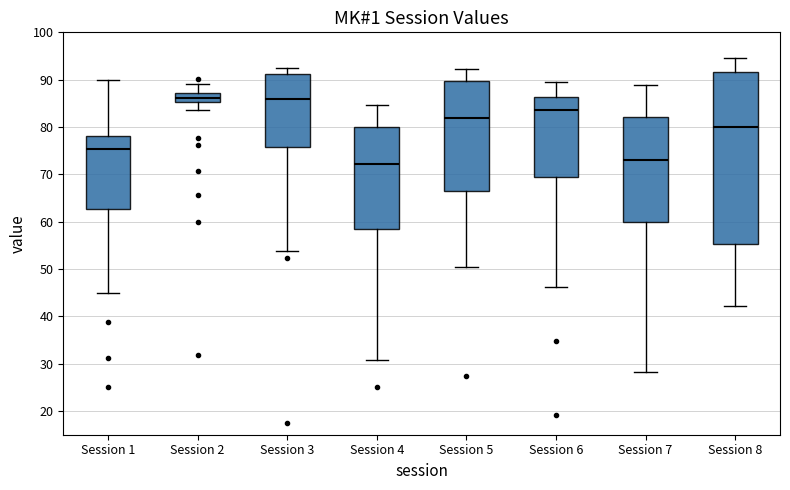

Reading left to right, transcribe this box plot: for each box, give where its median line is, the range the box spans, and where its two whiskers end, as read against the y-axis. The values are not printed on the chart, so give them approximately, as read against the axis.

Session 1: median 75, box 63 to 78, whiskers 45 to 90
Session 2: median 86, box 85 to 87, whiskers 84 to 89
Session 3: median 86, box 76 to 91, whiskers 54 to 92
Session 4: median 72, box 59 to 80, whiskers 31 to 85
Session 5: median 82, box 67 to 90, whiskers 50 to 92
Session 6: median 84, box 70 to 86, whiskers 46 to 90
Session 7: median 73, box 60 to 82, whiskers 28 to 89
Session 8: median 80, box 55 to 92, whiskers 42 to 95